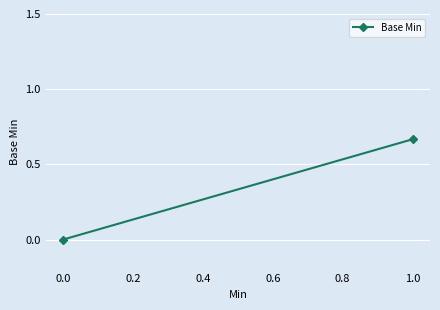

How many lines are shown in the chart?

1